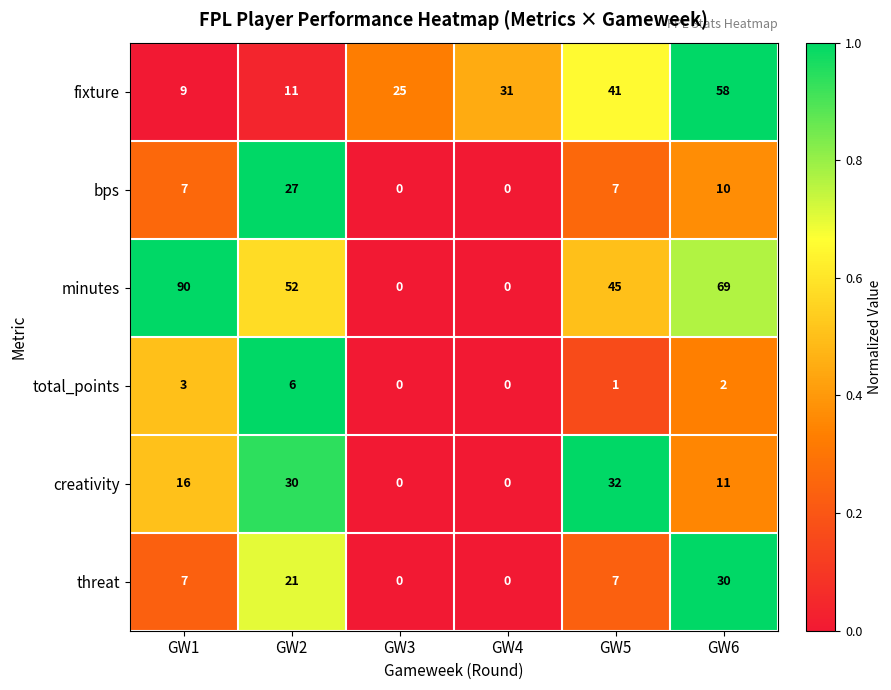

What is the difference between the maximum and minimum values in the minutes series?

90